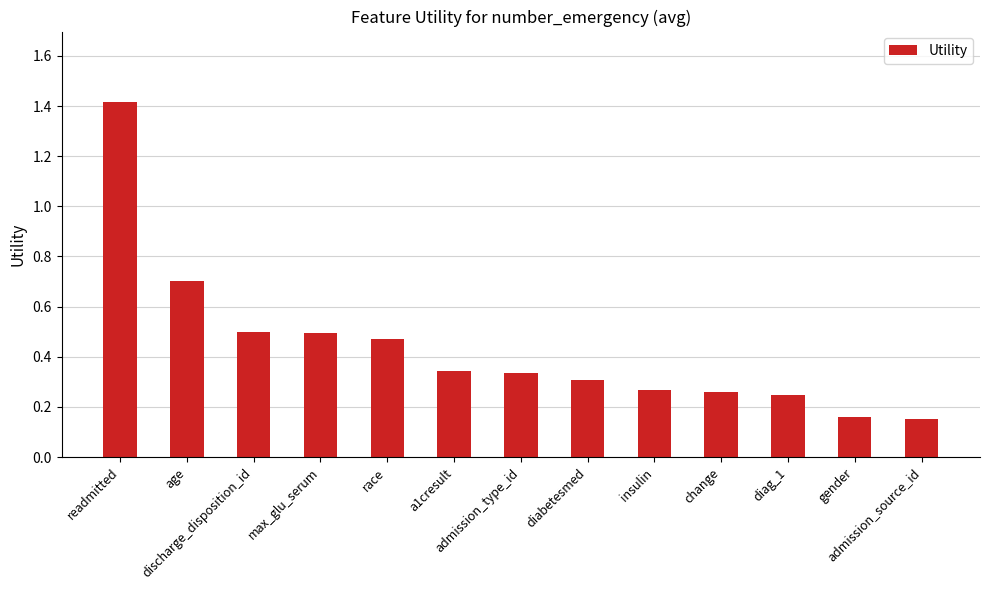

What is the difference between the maximum and minimum values?

1.3